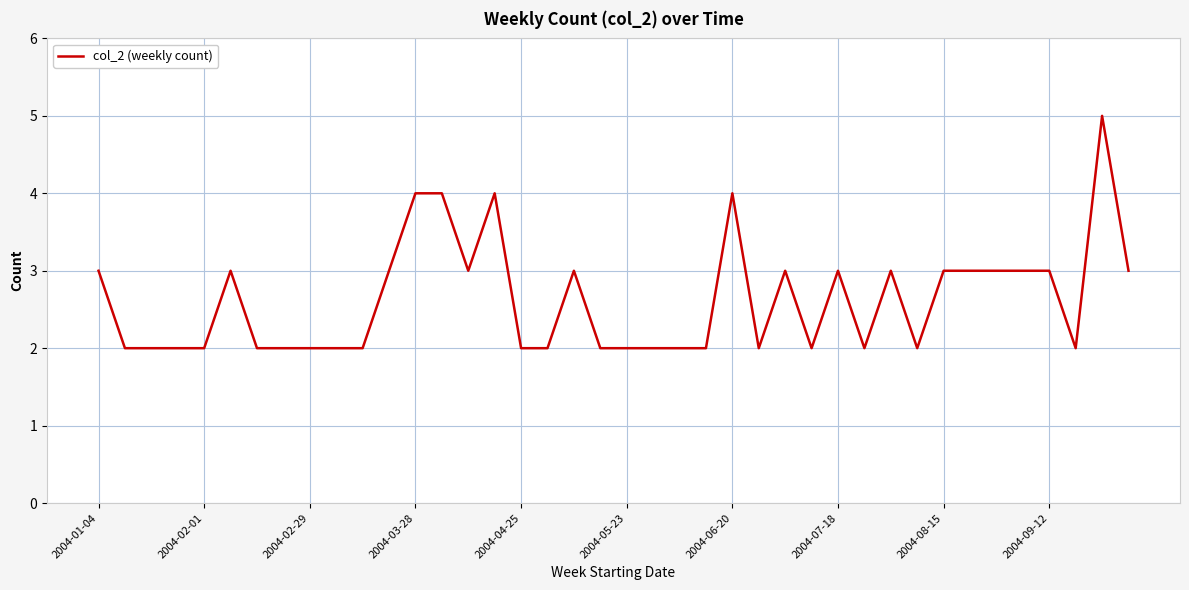

Is this an area chart (filled region under the line)?

No